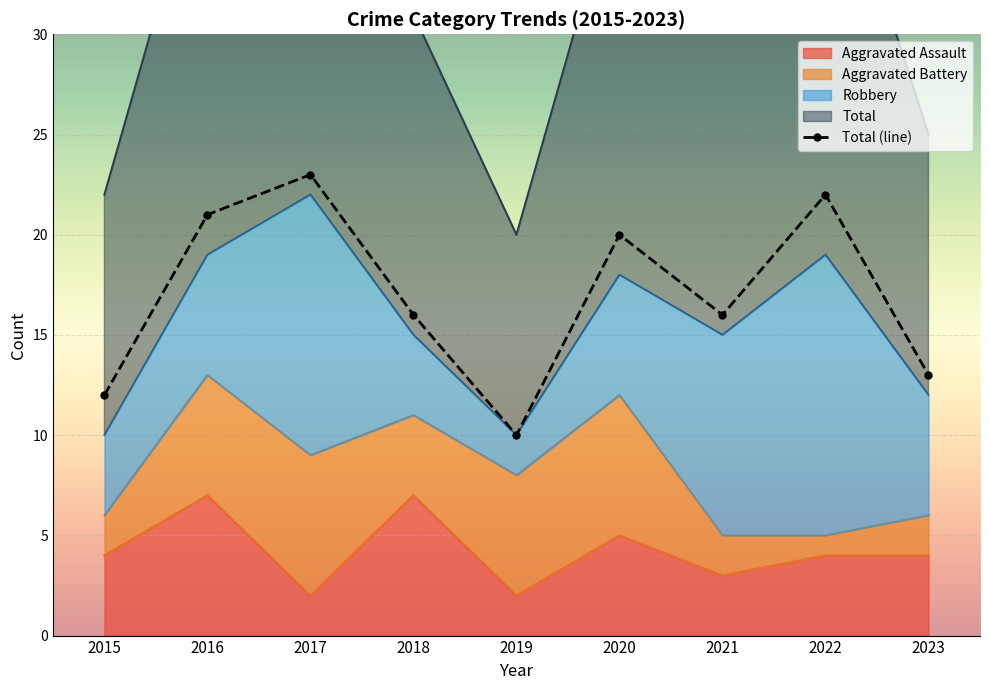

The Total series shows 5 at 2019. True or false?

False